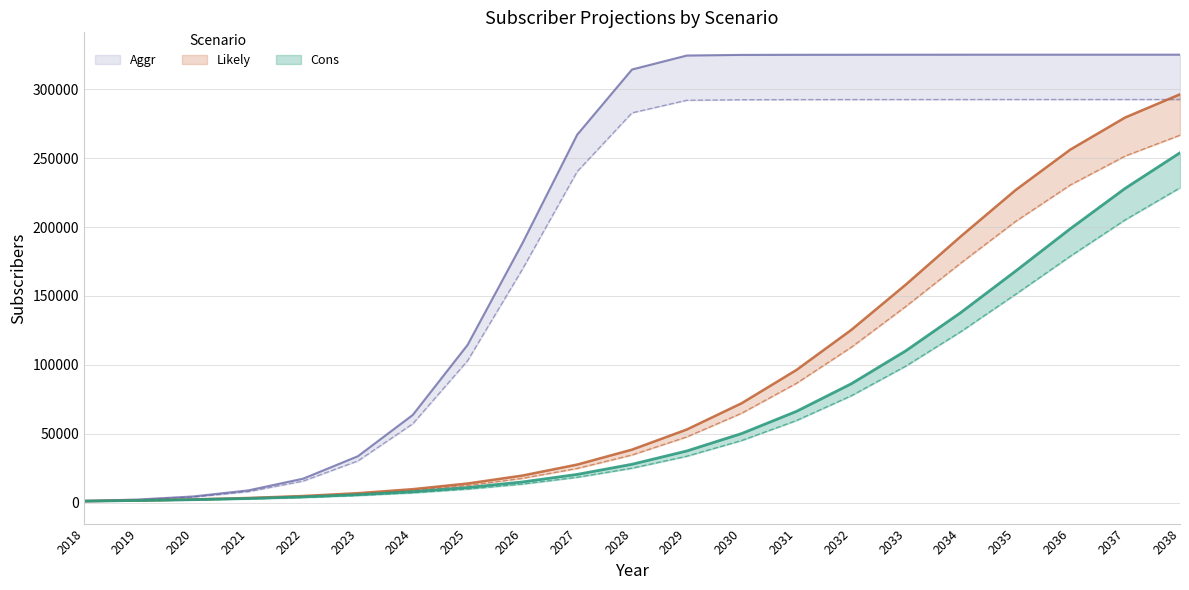

Is this an area chart (filled region under the line)?

No